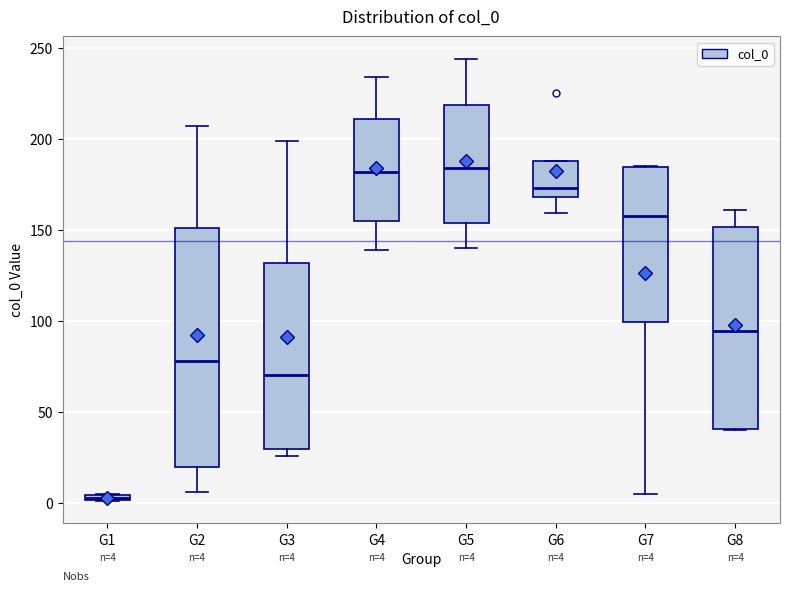

Which box is the tallest, from its lower edge to its upper edge?

G2